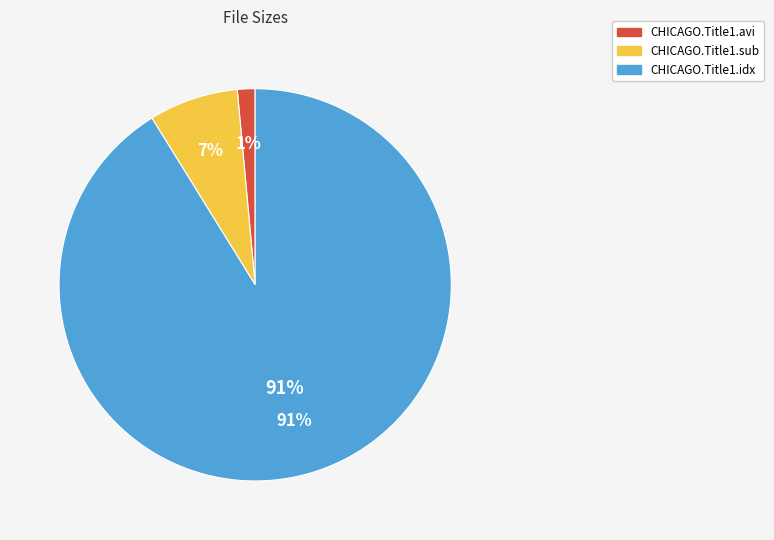

To the nearest percent, what is the difference between the largest and smallest slice percentages?

90%